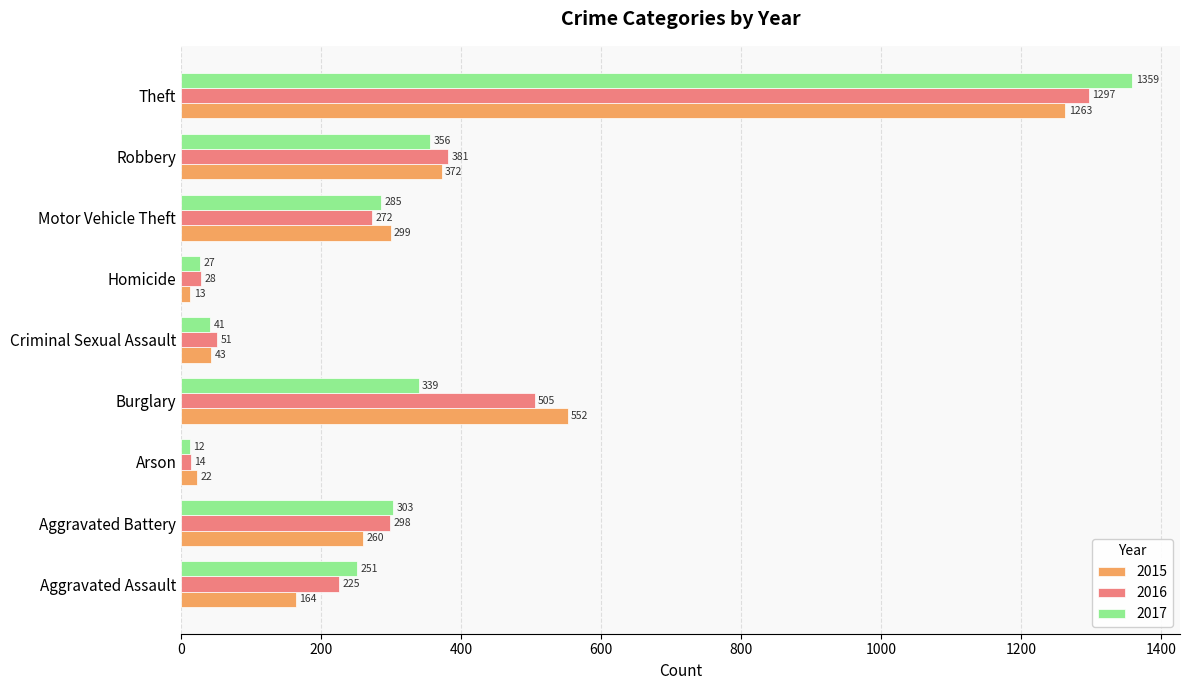

What are all the series names shown in the legend?

2015, 2016, 2017